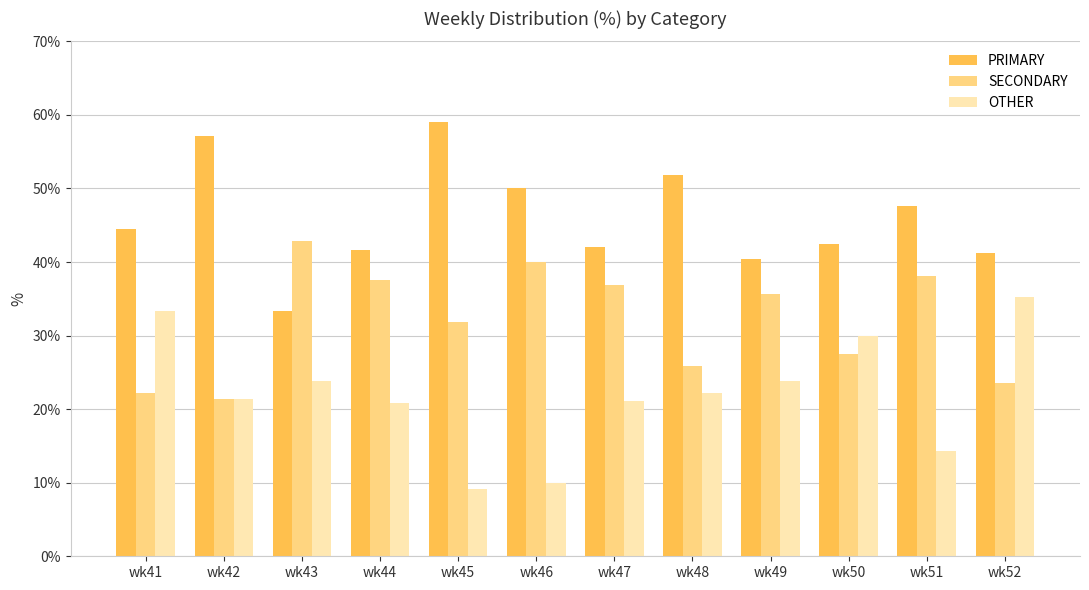

List the series in order of their peak value, lowest first.

OTHER, SECONDARY, PRIMARY